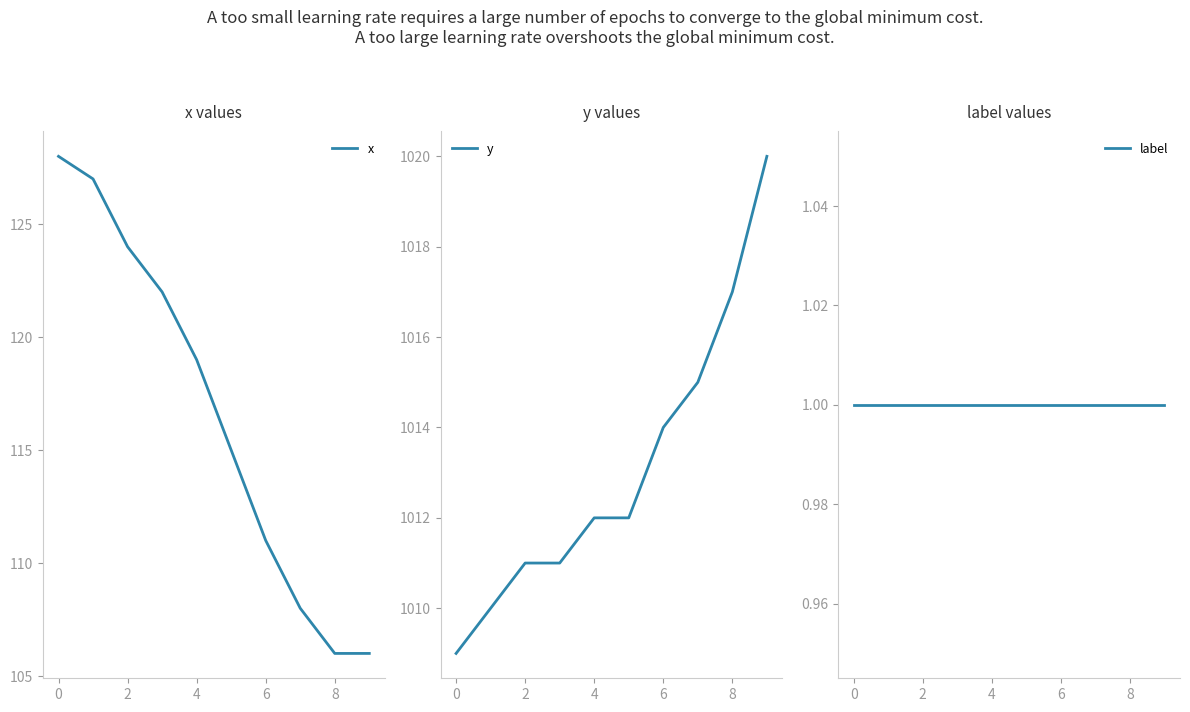

List the series in order of their peak value, lowest first.

label, x, y